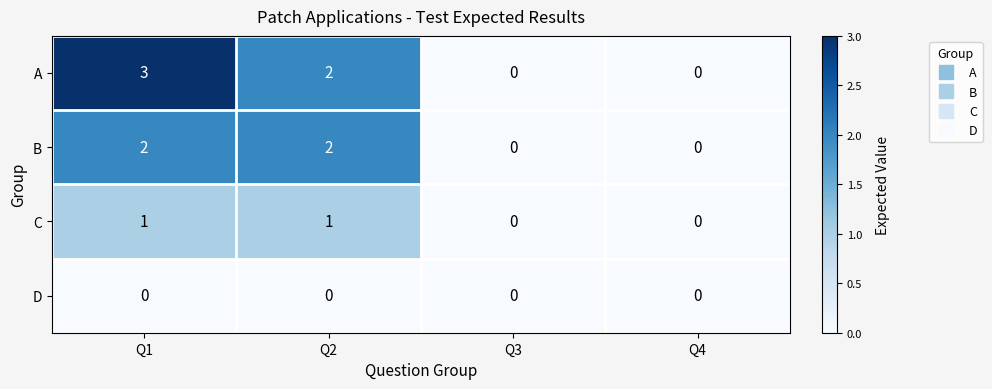

What is the difference between the highest and lowest values at Q1?

3